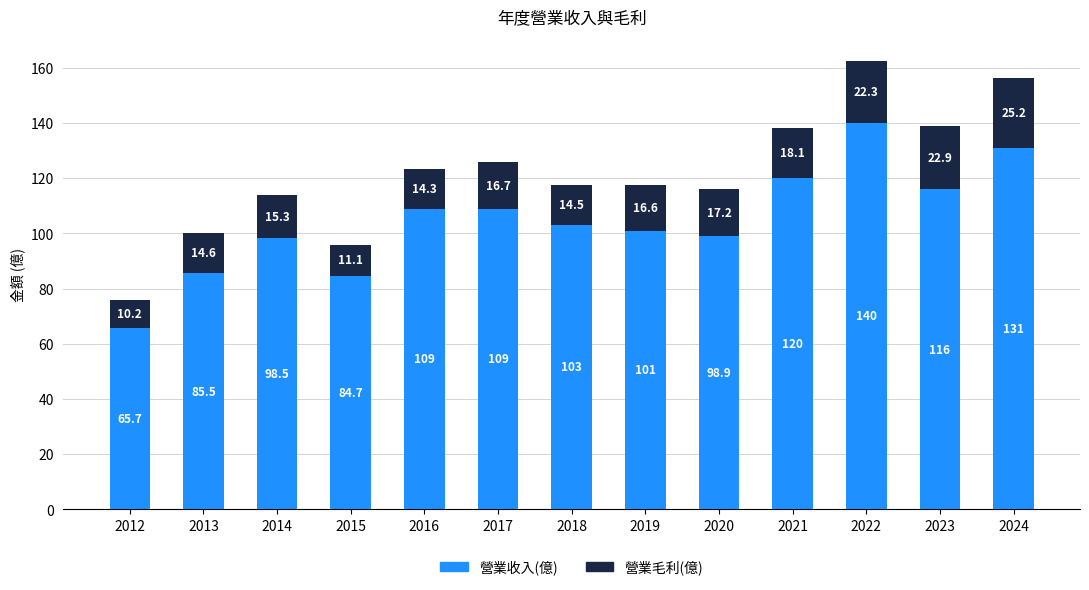

Where does the 營業收入(億) series first go above 103?

2016